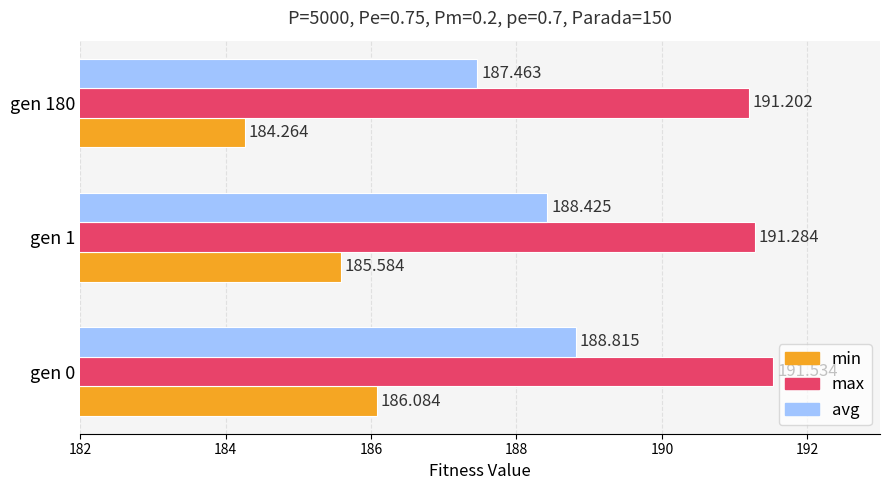

Which series has the largest range (max minus min)?

min